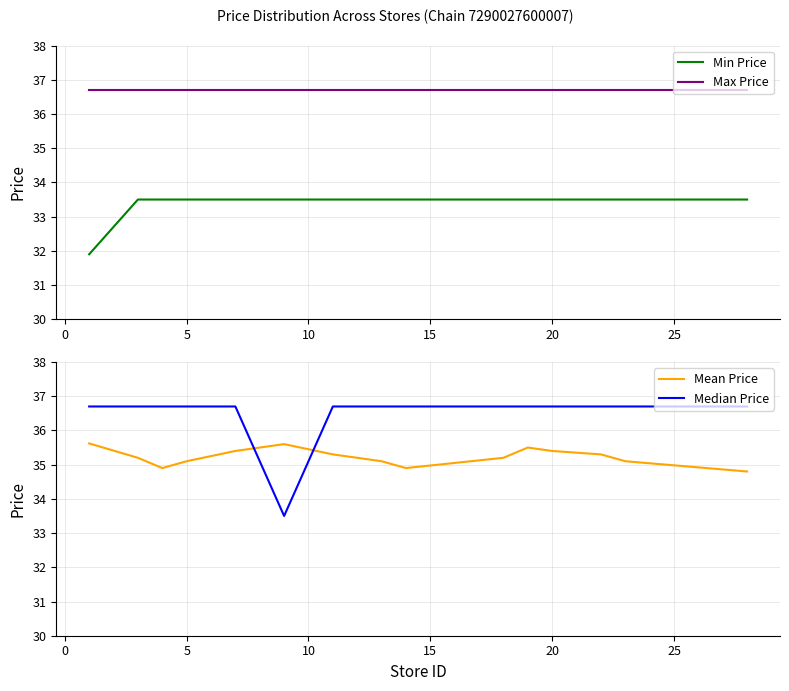

What is the lowest value of the Min Price series?

31.9